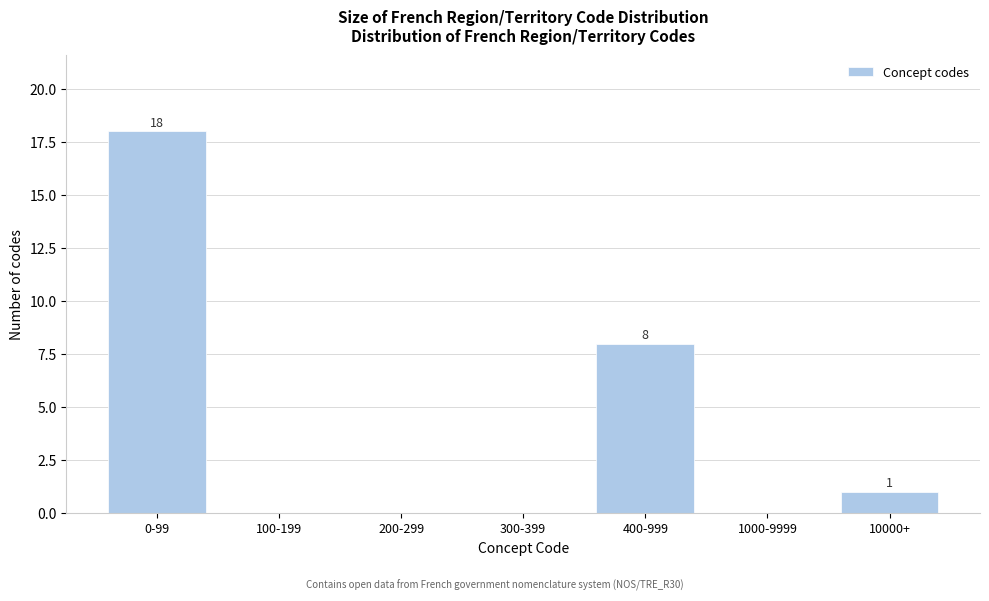

Reading left to right, extract all data points from this chart.

0-99=18	100-199=0	200-299=0	300-399=0	400-999=8	1000-9999=0	10000+=1